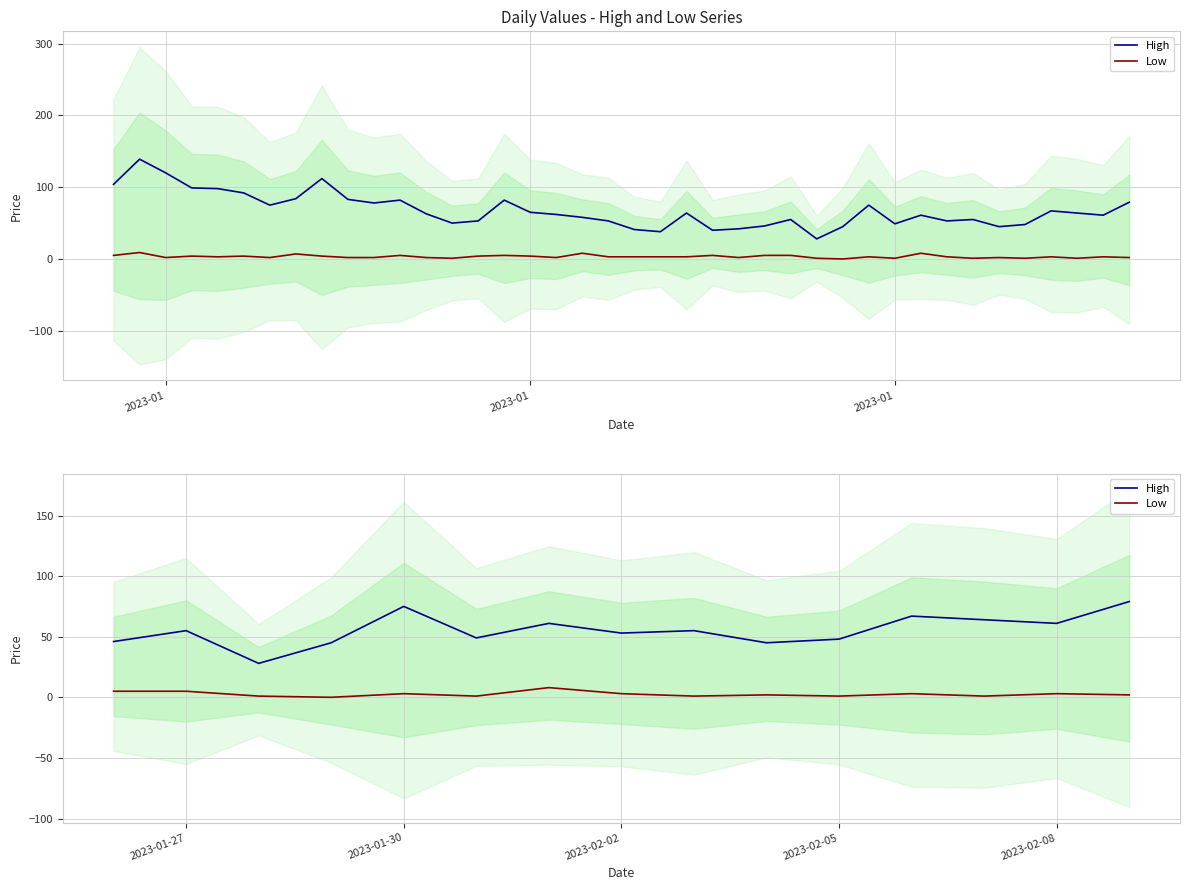

How many data points in Low are less than 2?

6